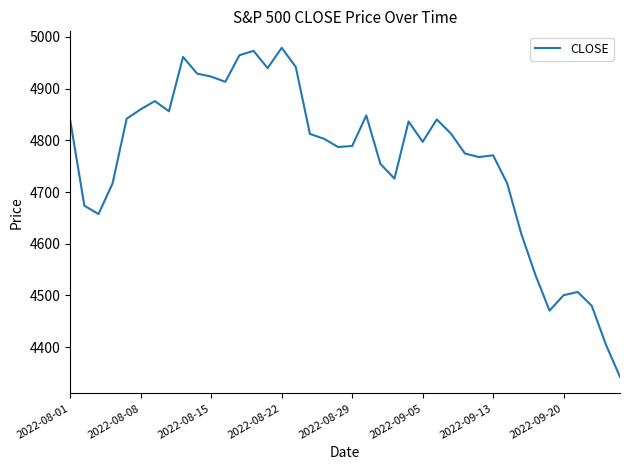

What is the average value?

4763.6